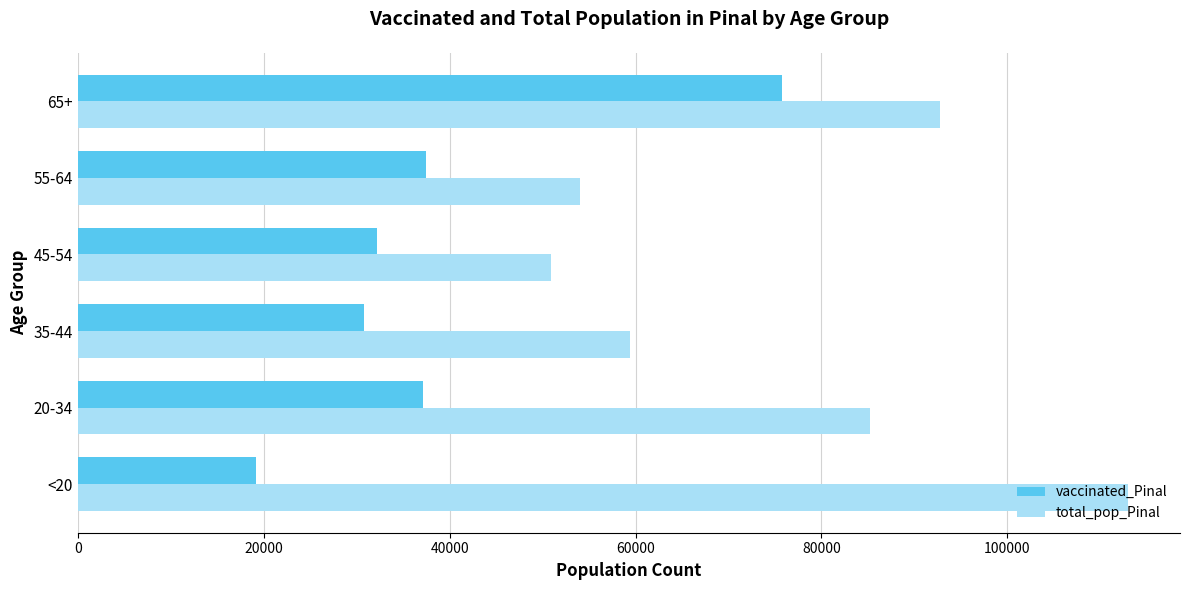

What is the difference between the maximum and second lowest values in the total_pop_Pinal series?

58875